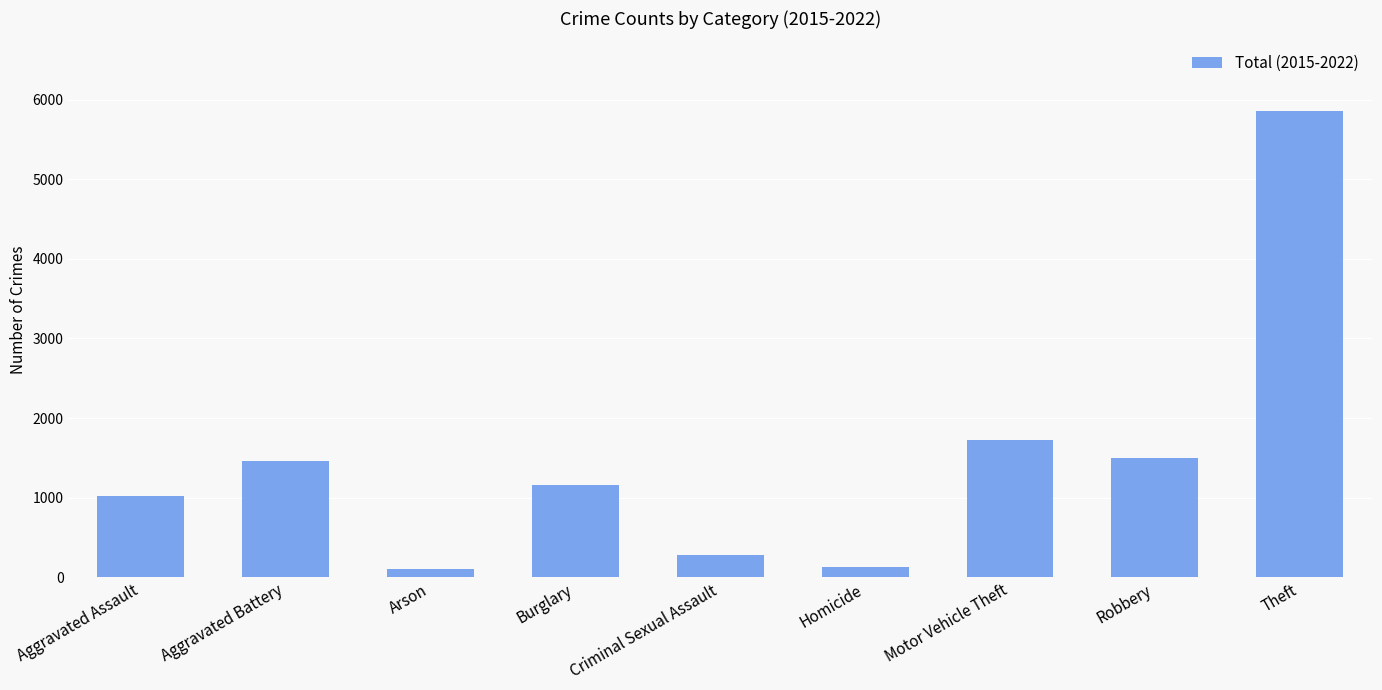

Are the bars horizontal?

No